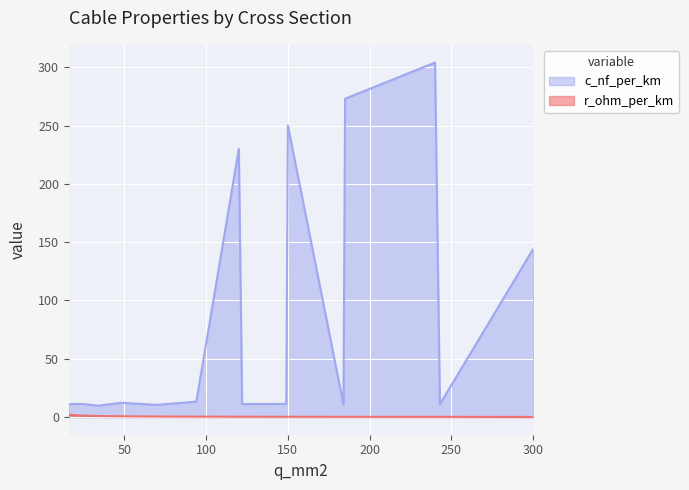

At which category is the sum across all series the highest?

240